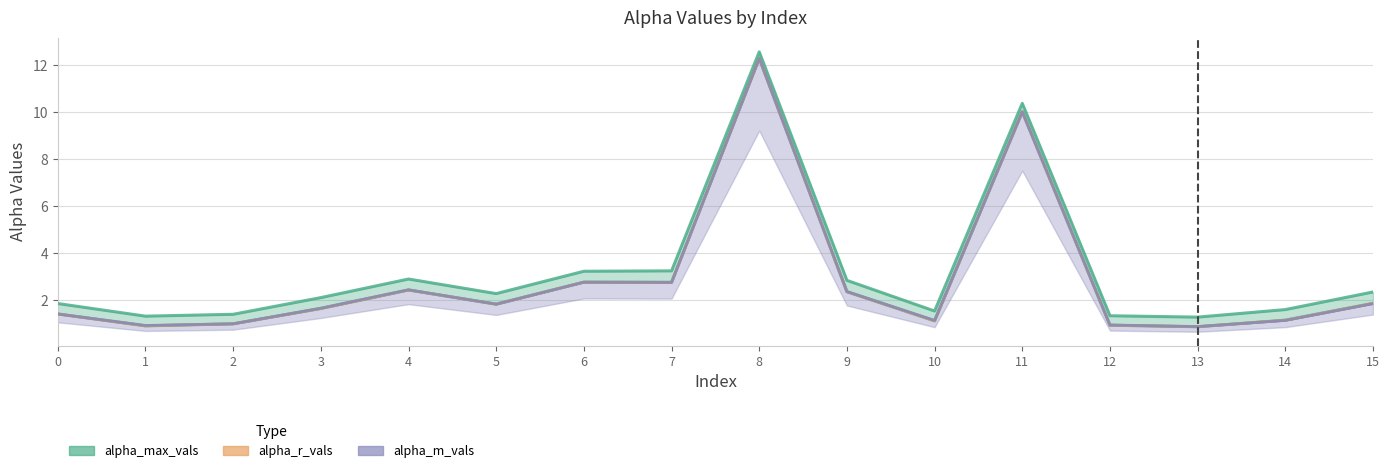

What is the sum of the alpha_max_vals values at 11 and 1?

11.7